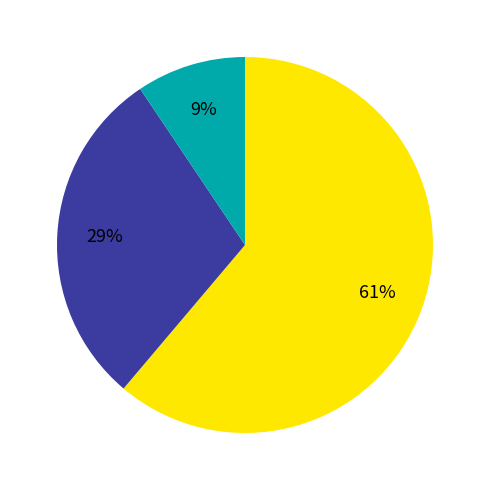

Is there a majority slice in this chart?

Yes